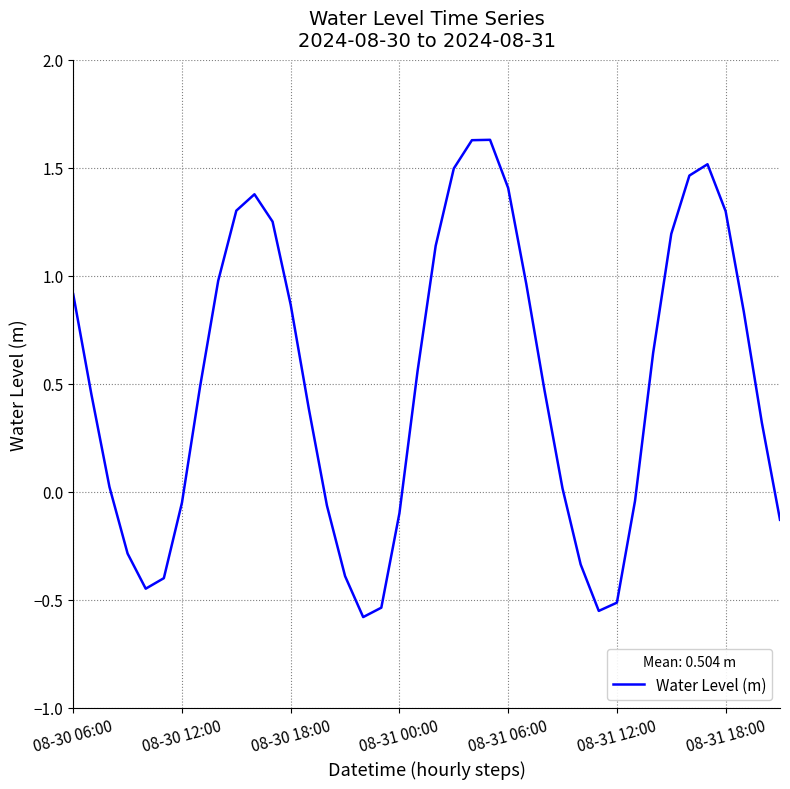

What is the difference between the maximum and minimum values?

2.2